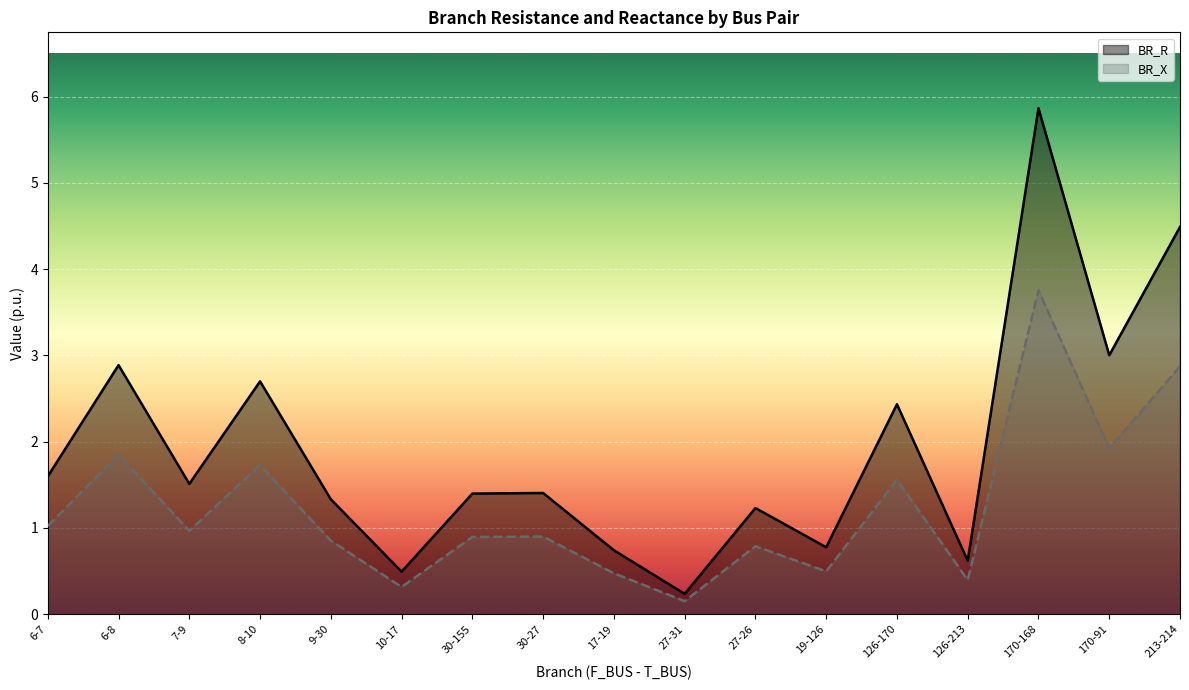

Rank the series by their average value, from lowest to highest.

BR_X, BR_R